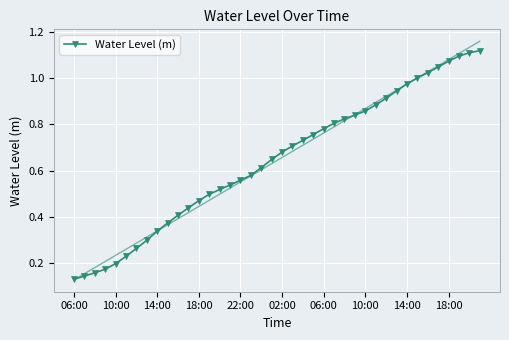

How many lines are shown in the chart?

1